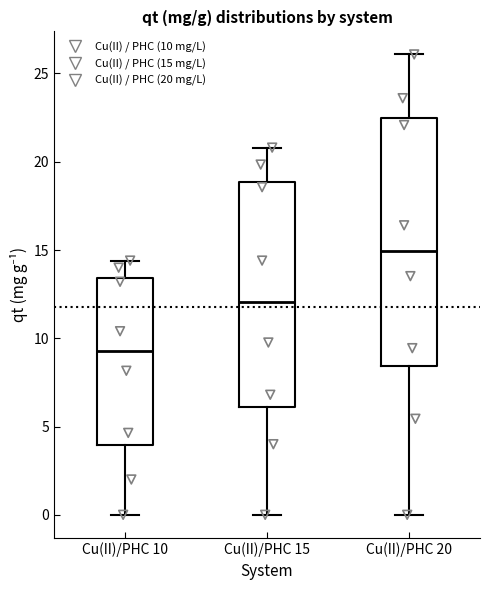

Which box's median line is the highest?

Cu(II)/PHC 20